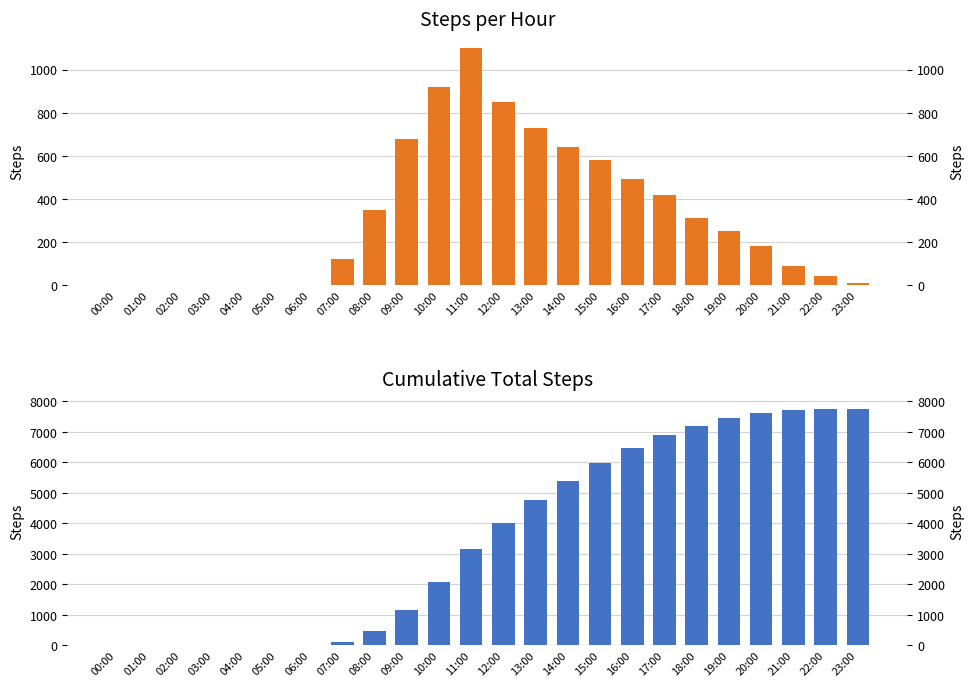

Reading left to right, extract all data points from this chart.

steps: 00:00=0	01:00=0	02:00=0	03:00=0	04:00=0	05:00=0	06:00=0	07:00=120	08:00=350	09:00=680	10:00=920	11:00=1100	12:00=850	13:00=730	14:00=640	15:00=580	16:00=490	17:00=420	18:00=310	19:00=250	20:00=180	21:00=90	22:00=40	23:00=10
total: 00:00=0	01:00=0	02:00=0	03:00=0	04:00=0	05:00=0	06:00=0	07:00=120	08:00=470	09:00=1150	10:00=2070	11:00=3170	12:00=4020	13:00=4750	14:00=5390	15:00=5970	16:00=6460	17:00=6880	18:00=7190	19:00=7440	20:00=7620	21:00=7710	22:00=7750	23:00=7760